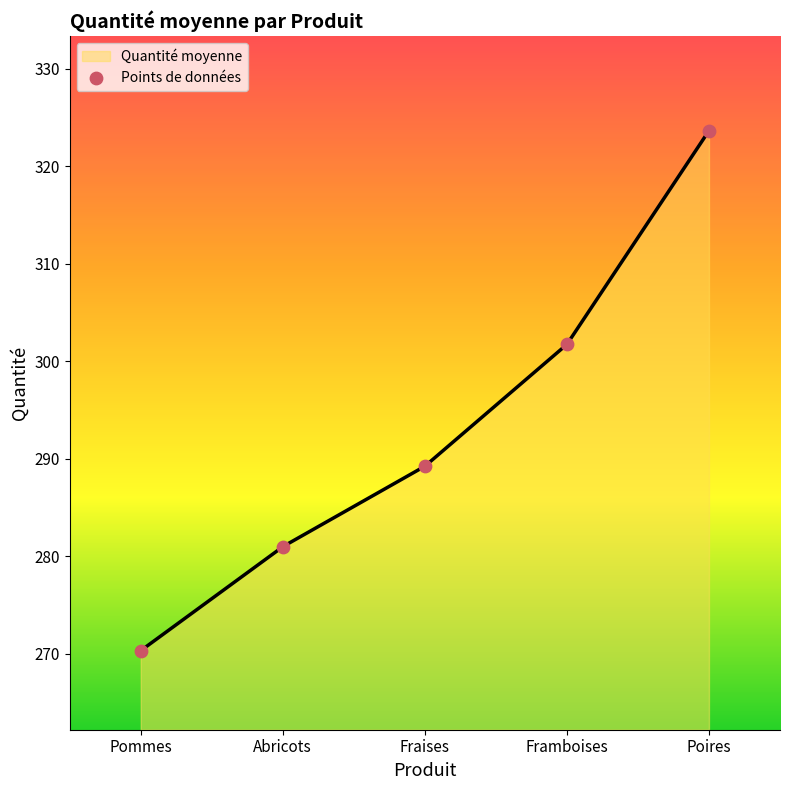

Approximately how many times larger is the value at Fraises compared to Abricots?

1.0